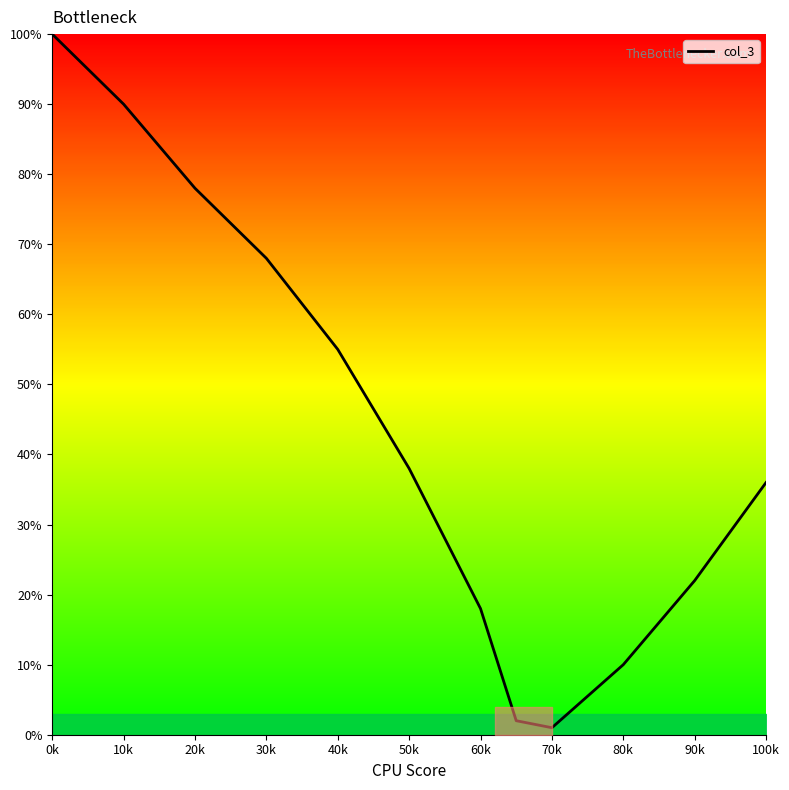

What is the greatest value displayed?

100